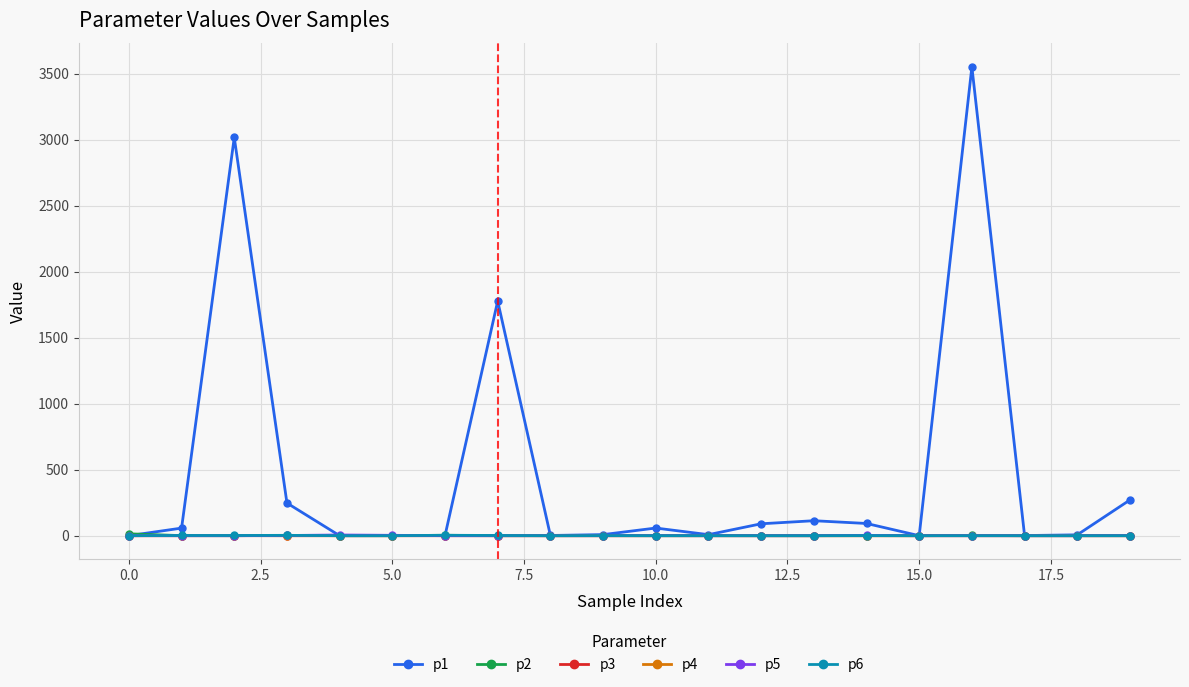

What is the sum of all p4 values?

1.8